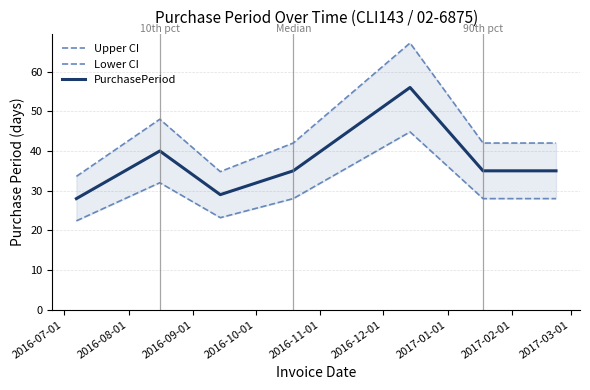

How many lines are shown in the chart?

3